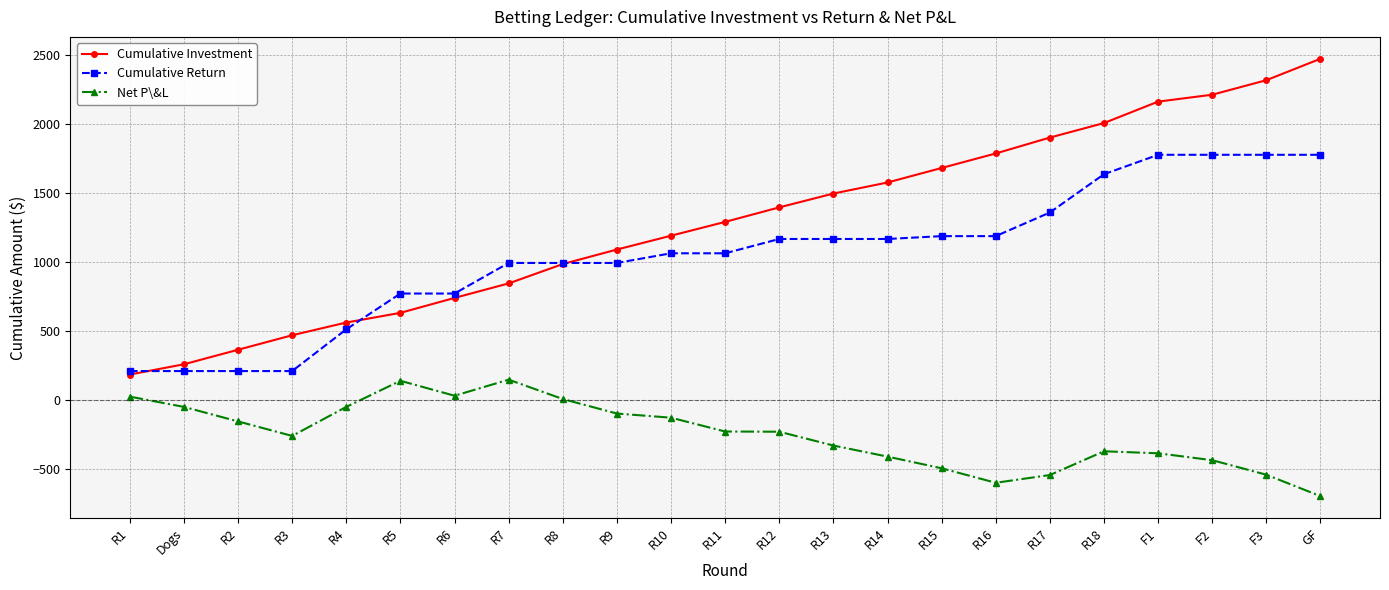

What is the label of the 12th point from the left?

R11